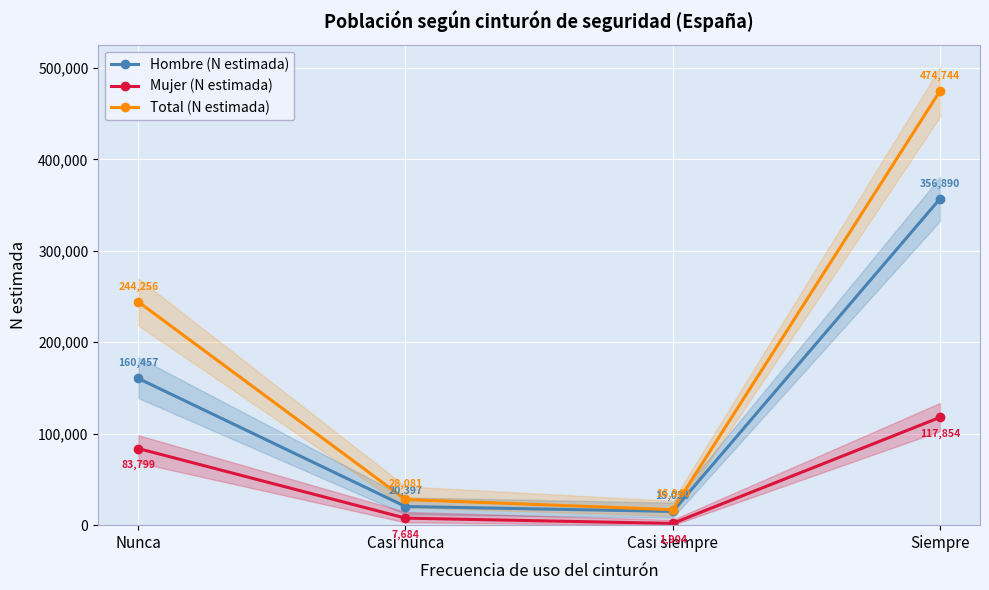

Rank the categories by Total (N estimada) value from lowest to highest.

Casi siempre, Casi nunca, Nunca, Siempre